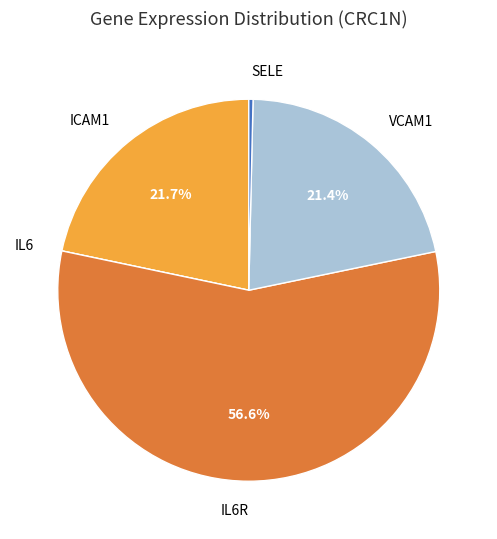

Is there any slice that represents more than half of the pie?

Yes